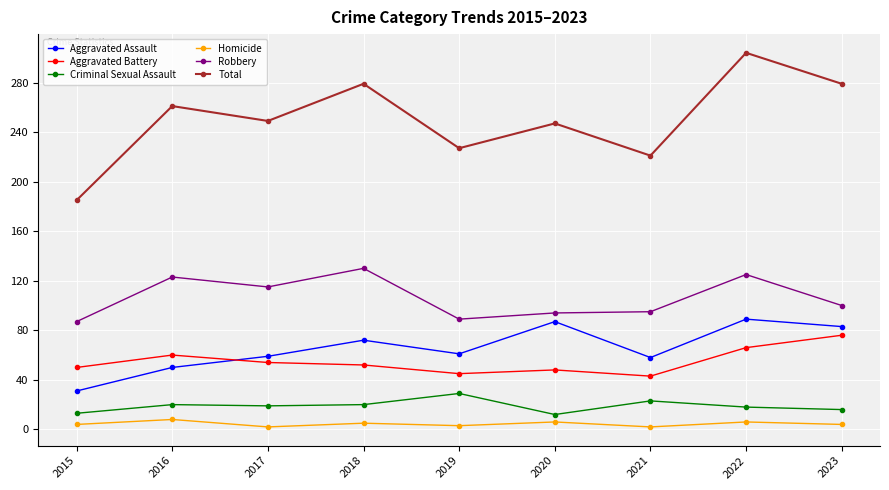

How many series are shown in this chart?

6